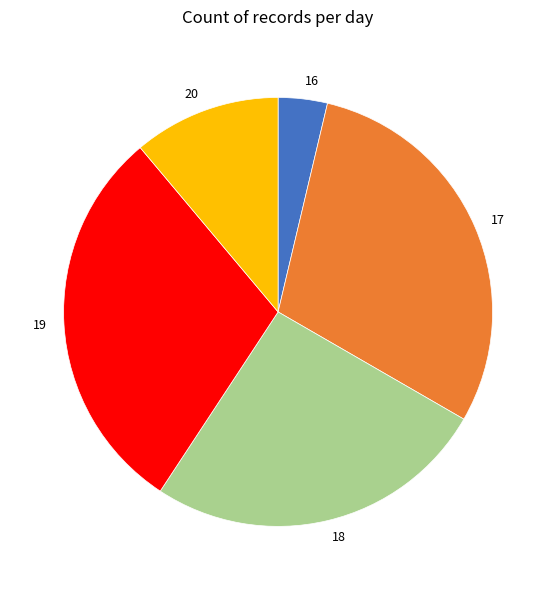

Between 16 and 18, which is larger?

18